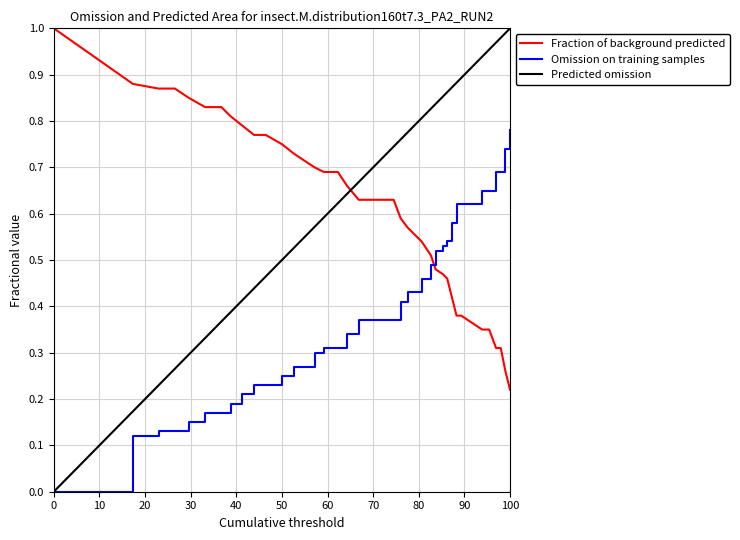

At which label does Fraction of background predicted reach its minimum?

100